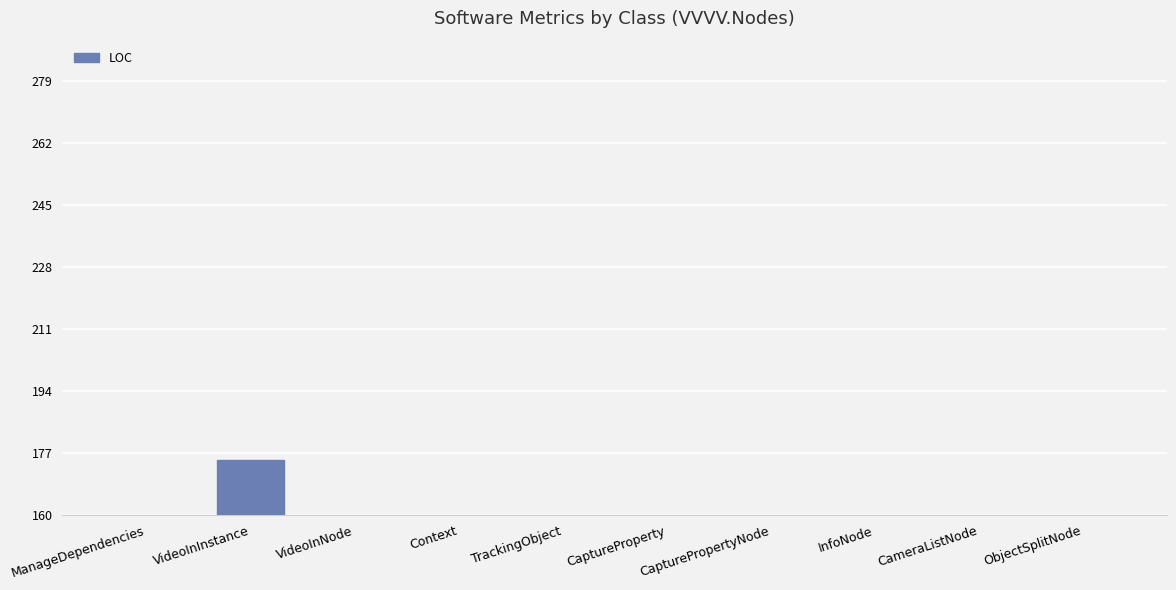

Reading left to right, extract all data points from this chart.

ManageDependencies=16	VideoInInstance=175	VideoInNode=75	Context=13	TrackingObject=22	CaptureProperty=27	CapturePropertyNode=44	InfoNode=59	CameraListNode=44	ObjectSplitNode=64